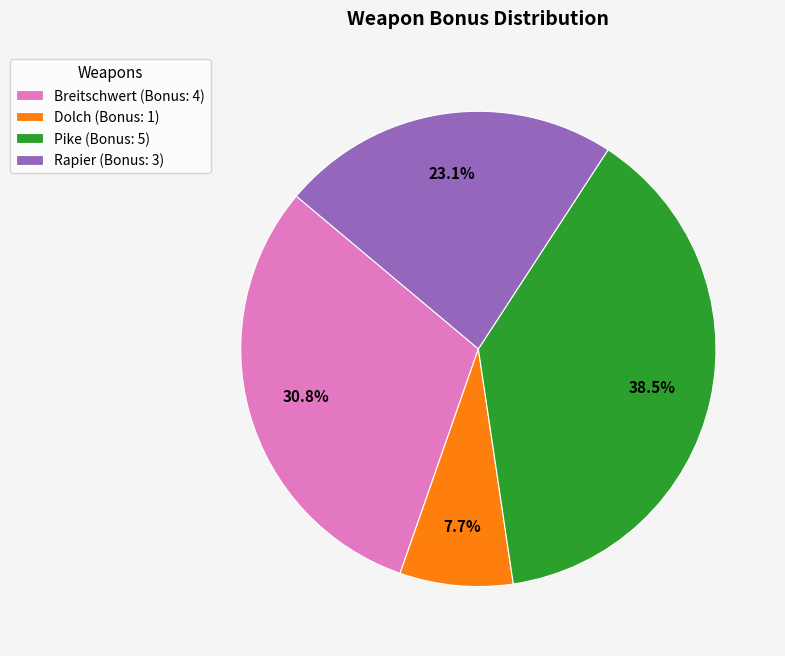

Which slice is the largest?

Pike